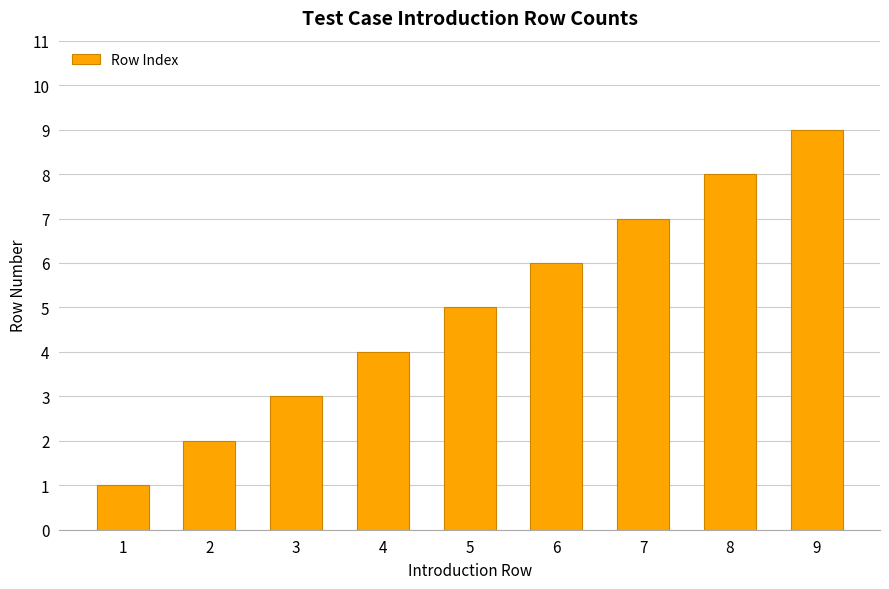

Which has a higher value, 8 or 9?

9